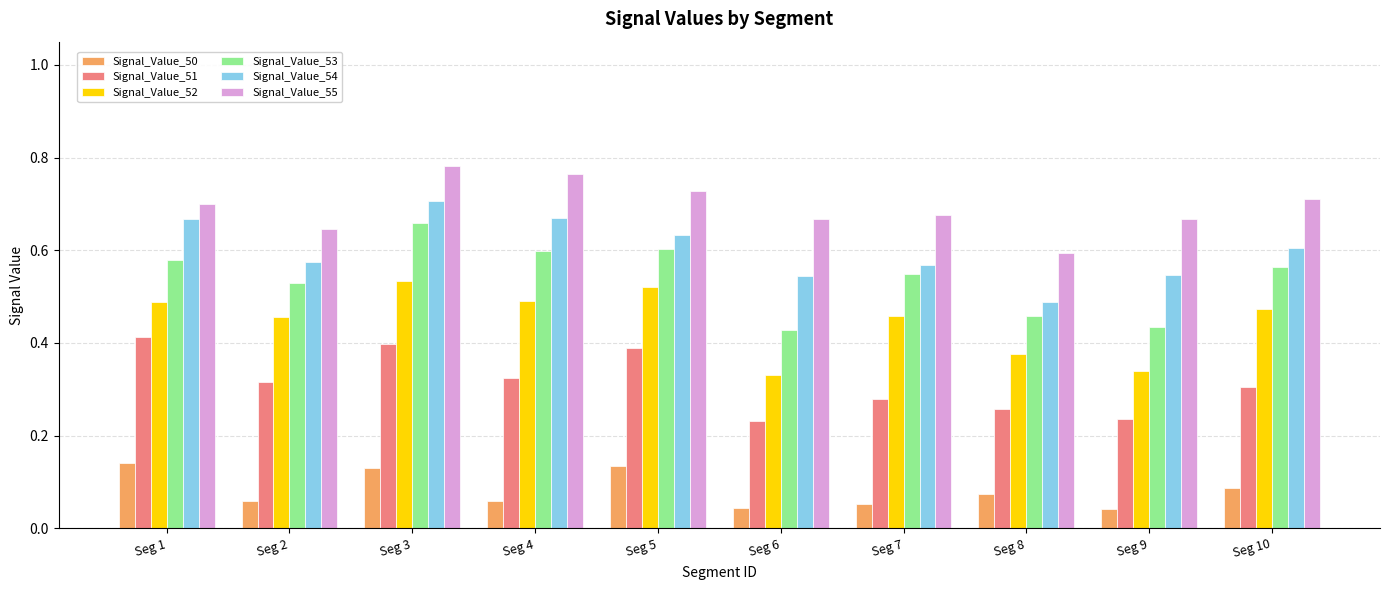

The value of Signal_Value_53 at Seg 2 is 0.8. True or false?

False